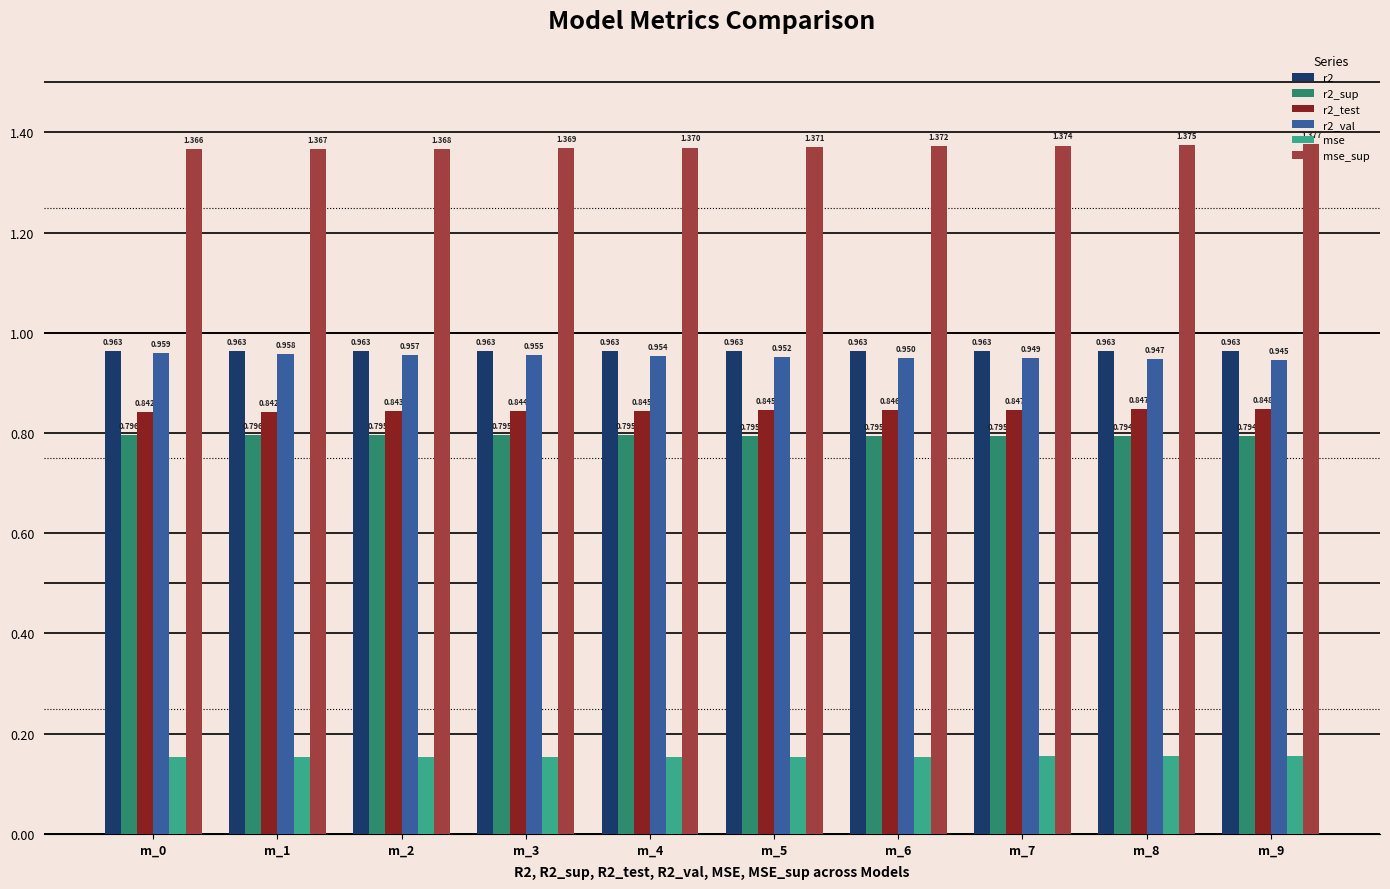

Rank the series by their maximum value, from lowest to highest.

mse, r2_sup, r2_test, r2_val, r2, mse_sup